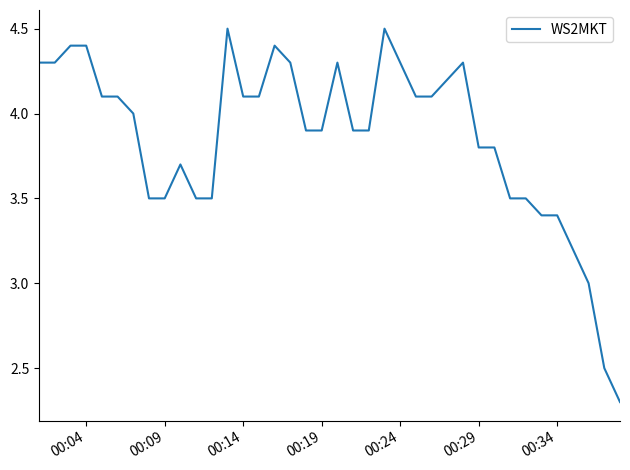

How many lines are shown in the chart?

1